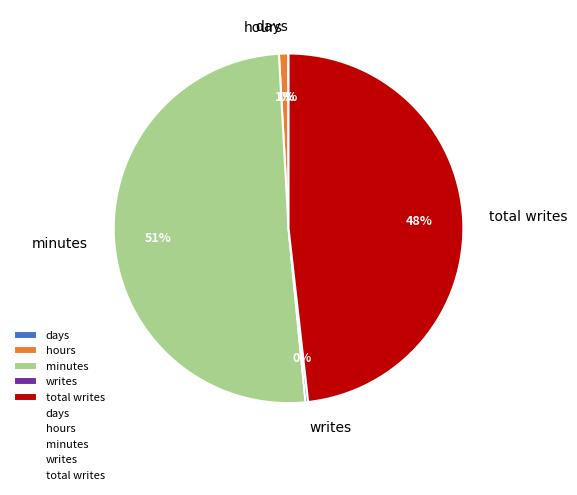

What is the majority slice?

minutes